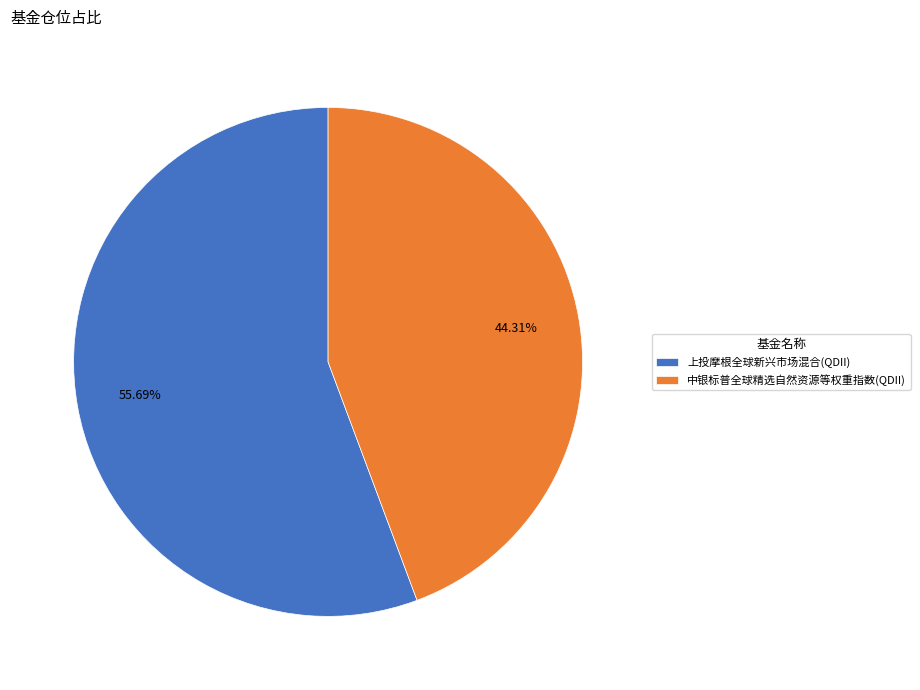

To the nearest percent, what is the average slice percentage?

50%